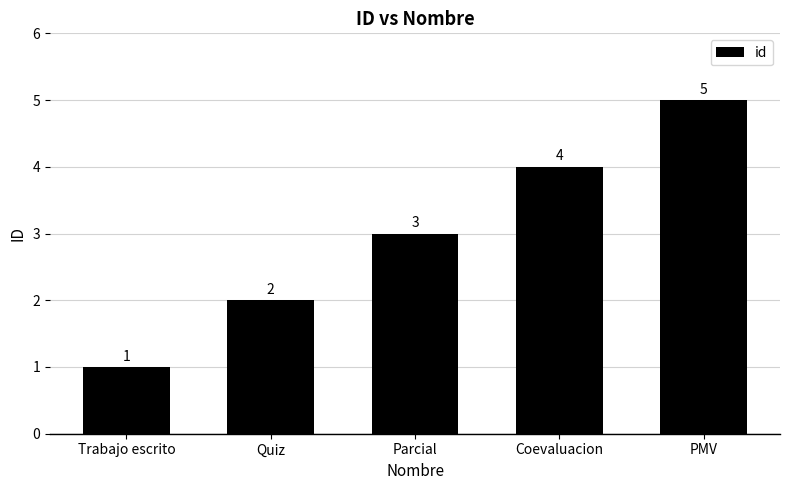

What is the difference between the values at Trabajo escrito and Coevaluacion?

3